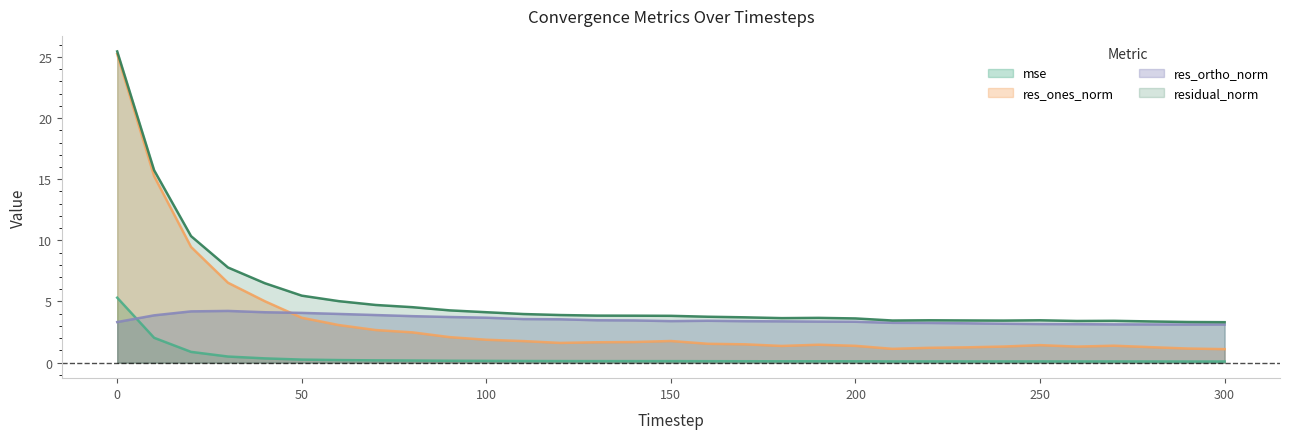

Is it true that residual_norm equals 2.7 at 70?

False